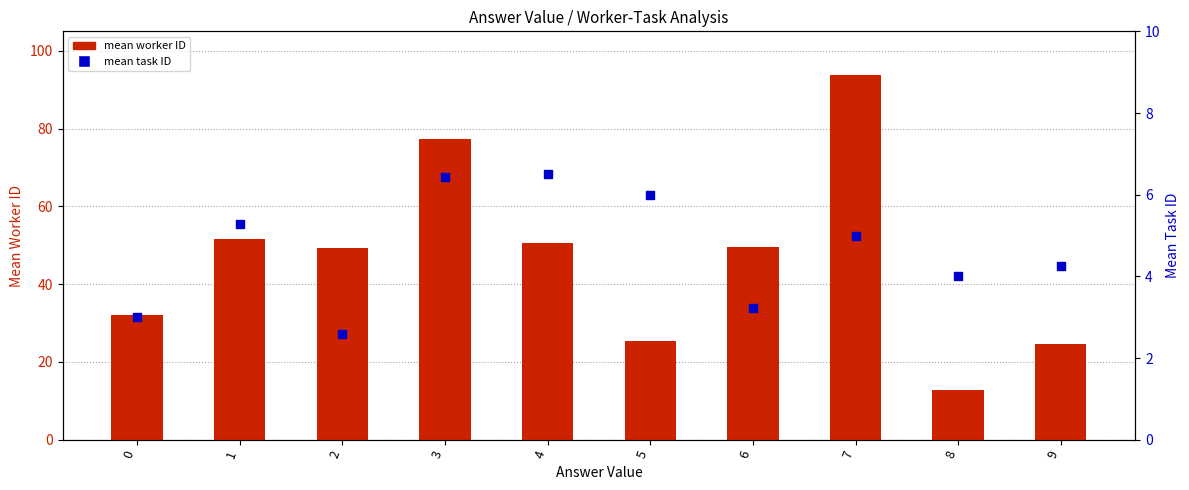

Which series has the largest Y range (max minus min)?

mean worker ID